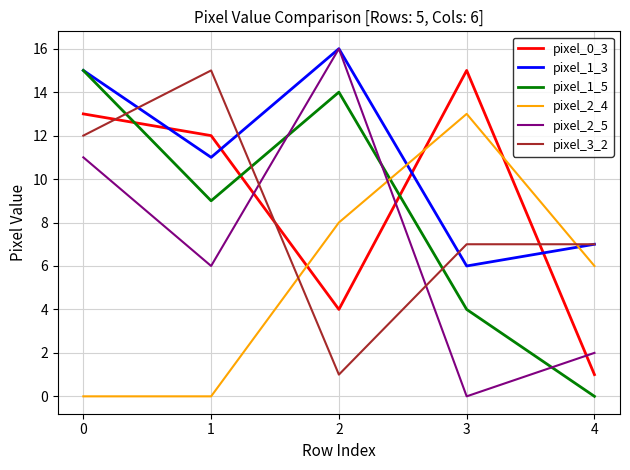

Reading right to left, extract all data points from this chart.

pixel_0_3: 4=1	3=15	2=4	1=12	0=13
pixel_1_3: 4=7	3=6	2=16	1=11	0=15
pixel_1_5: 4=0	3=4	2=14	1=9	0=15
pixel_2_4: 4=6	3=13	2=8	1=0	0=0
pixel_2_5: 4=2	3=0	2=16	1=6	0=11
pixel_3_2: 4=7	3=7	2=1	1=15	0=12